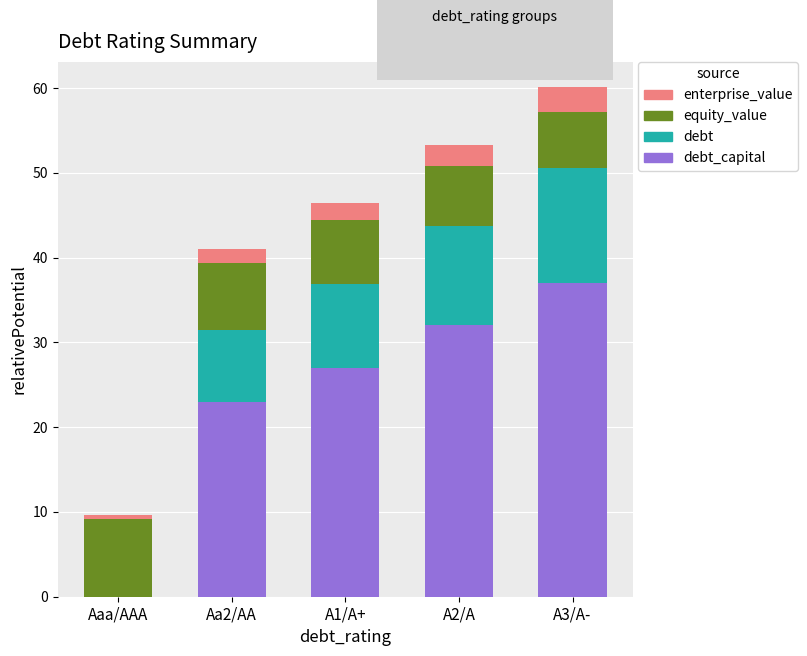

How many bars are there in total?

20